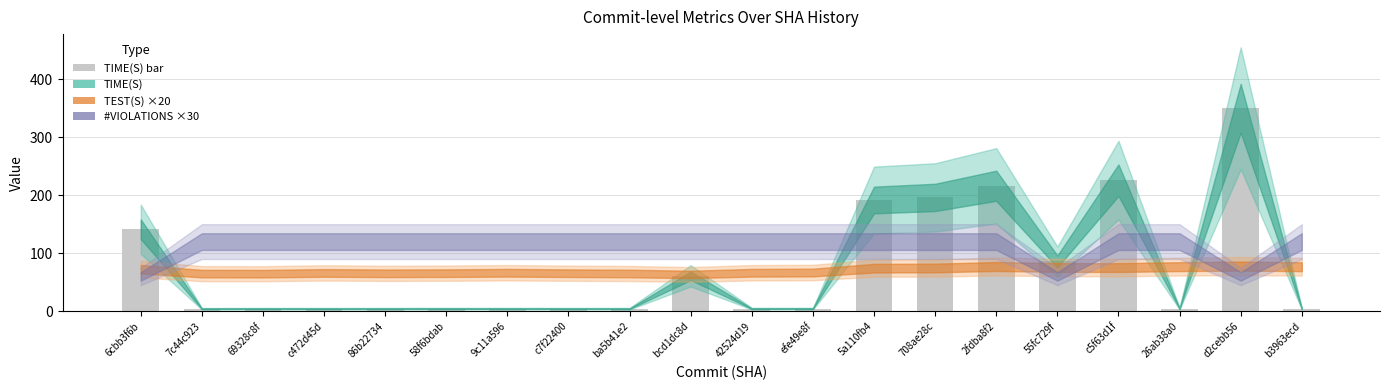

True or false: the data shows 4.5 at 69328c8f.

True